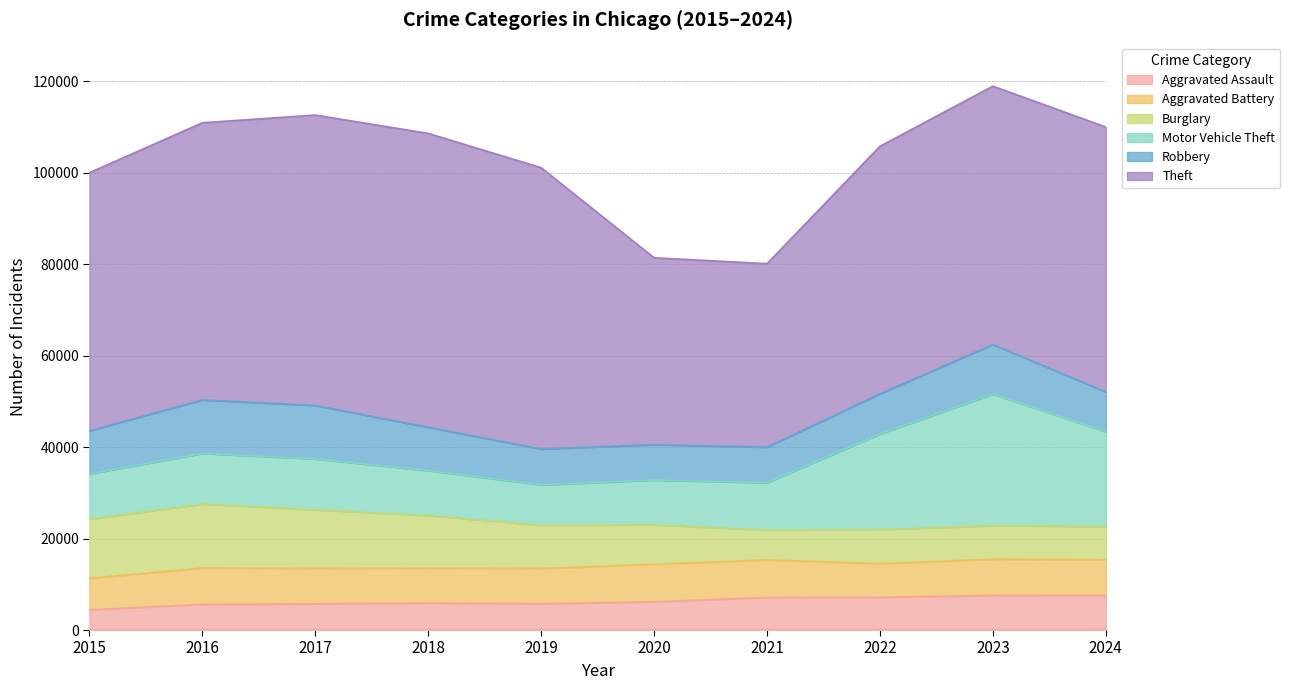

True or false: Aggravated Battery has a value of 12940 at 2020.

False